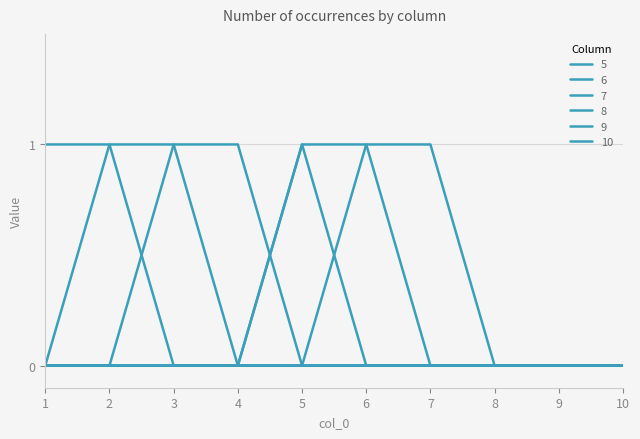

The 8 series shows 1 at 2. True or false?

False